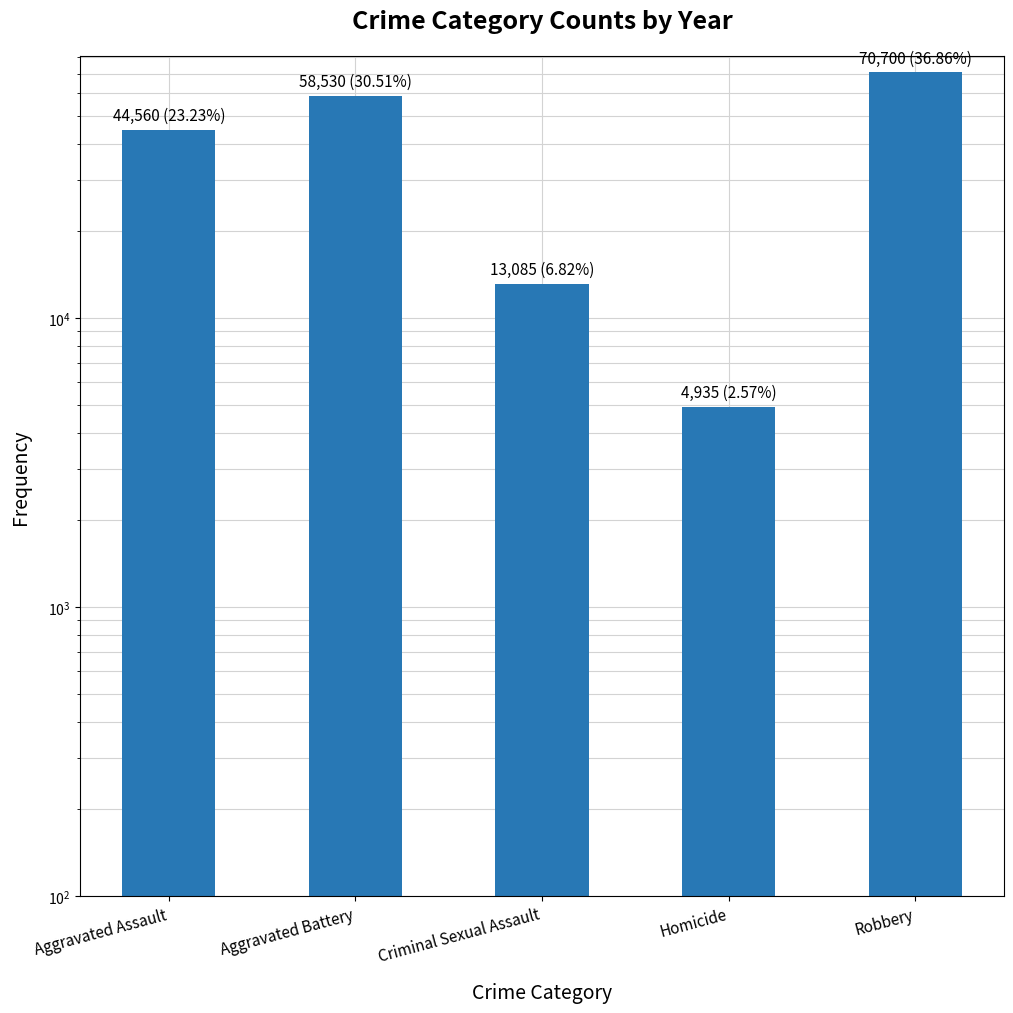

What is the maximum value shown in the chart?

70700